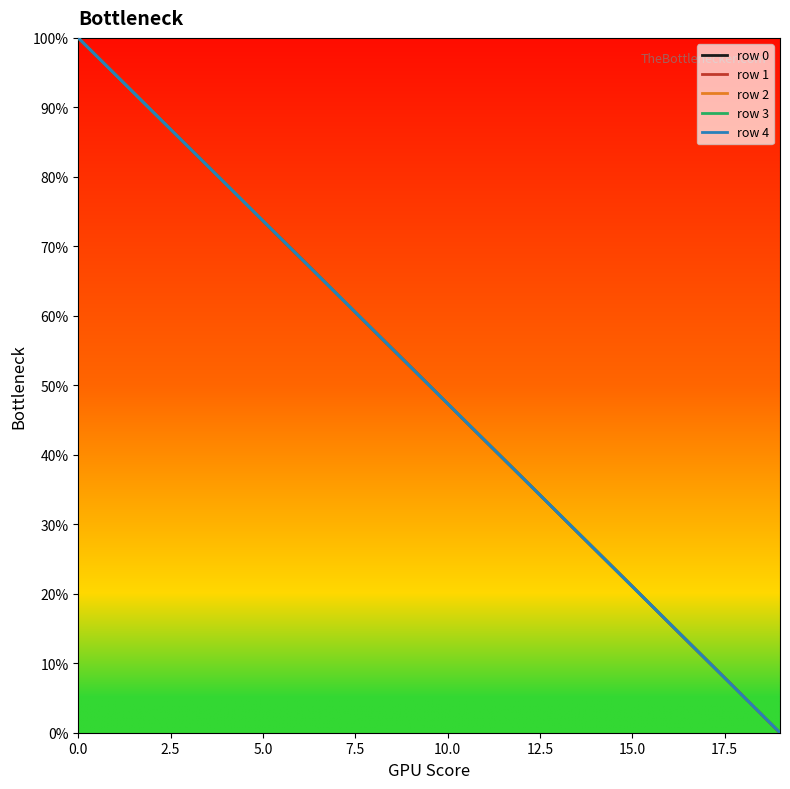

Rank the series by their maximum value, from lowest to highest.

row 0, row 1, row 2, row 3, row 4